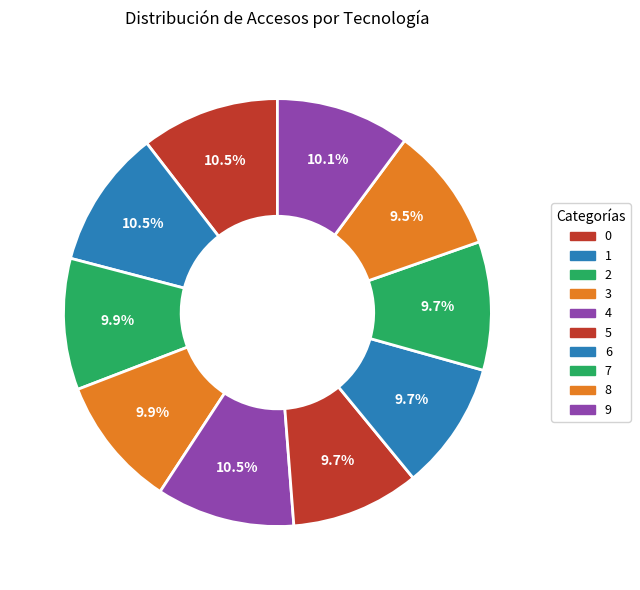

Is there a majority slice in this chart?

No